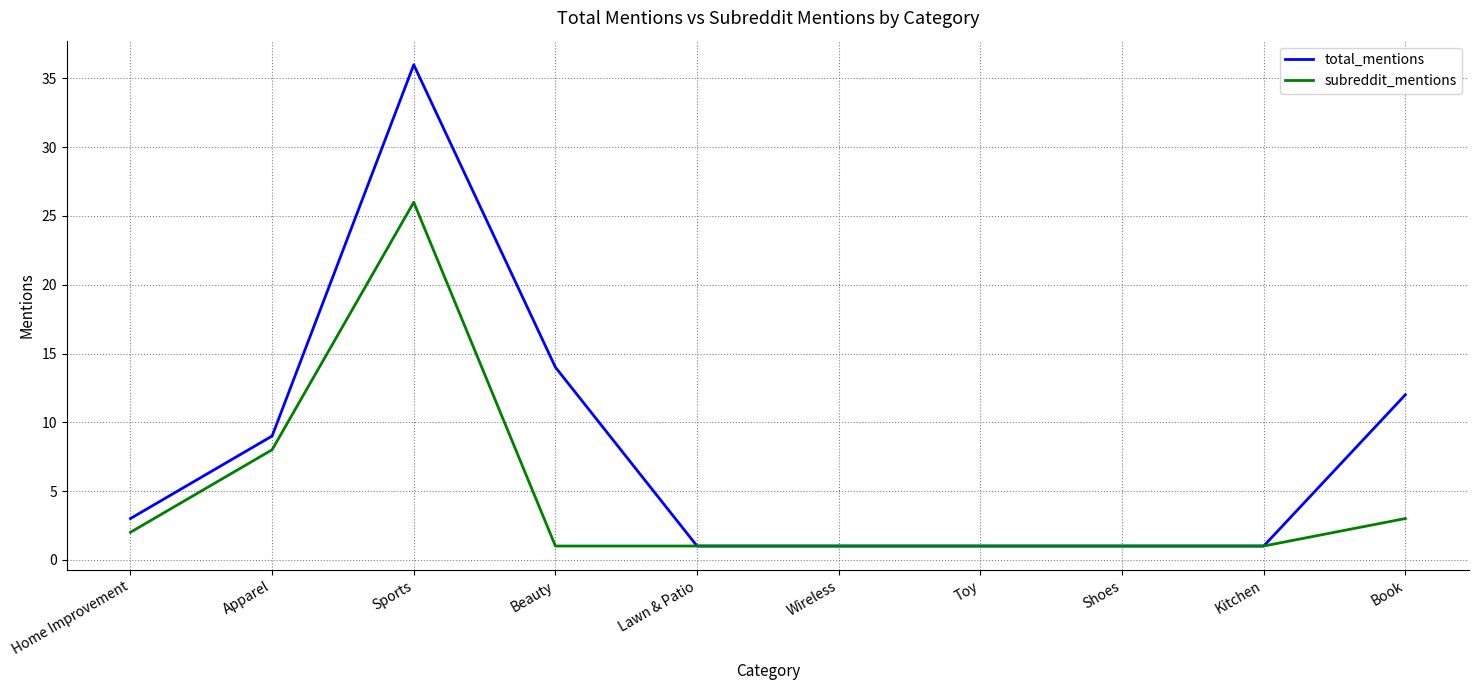

What is the sum of the subreddit_mentions values at Home Improvement and Apparel?

10